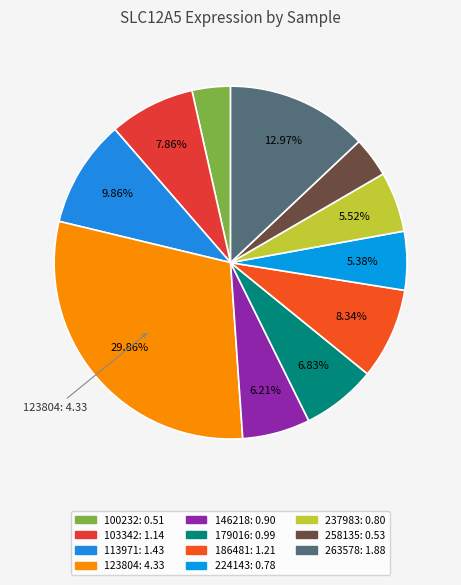

How many slices are in this pie chart?

11